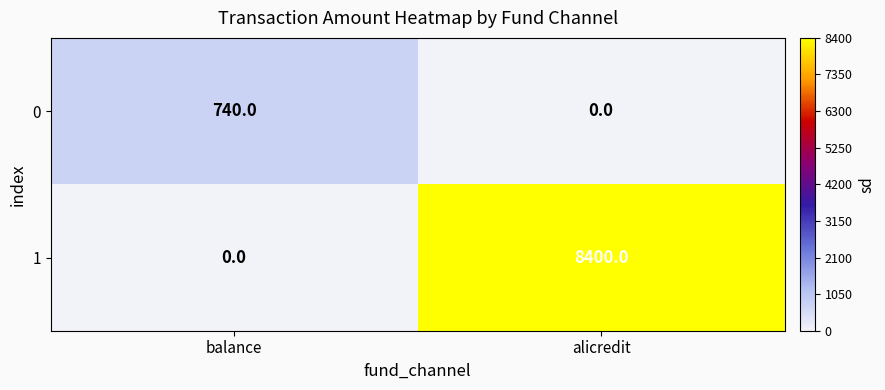

What is the maximum value shown in the chart?

8400